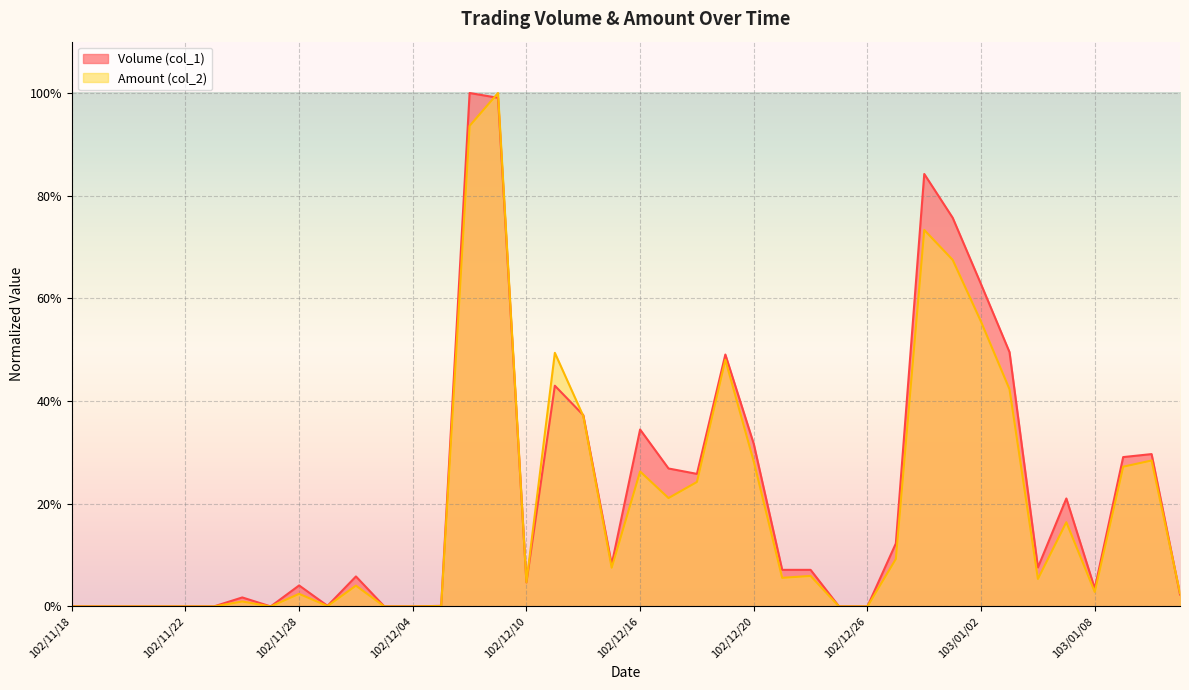

Which series has the largest total across all categories?

Volume (col_1)